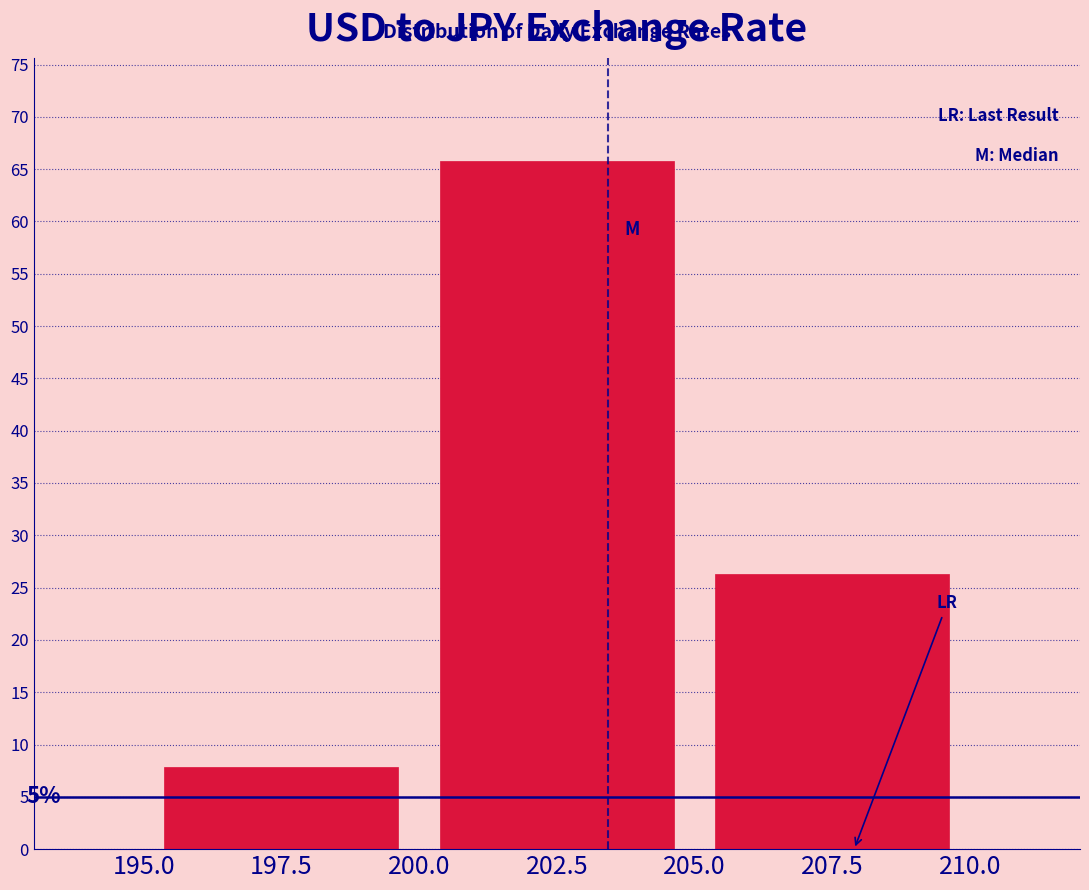

Over which range of the x-axis is the bar tallest?

200.0 to 205.0